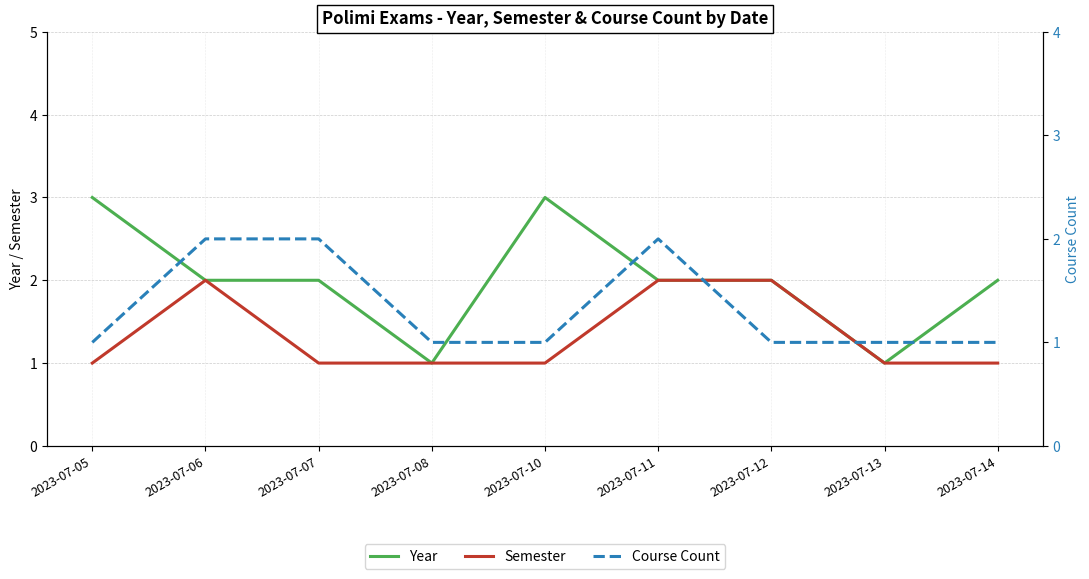

At 2023-07-10, list the series in order from smallest to largest.

Semester, Course Count, Year